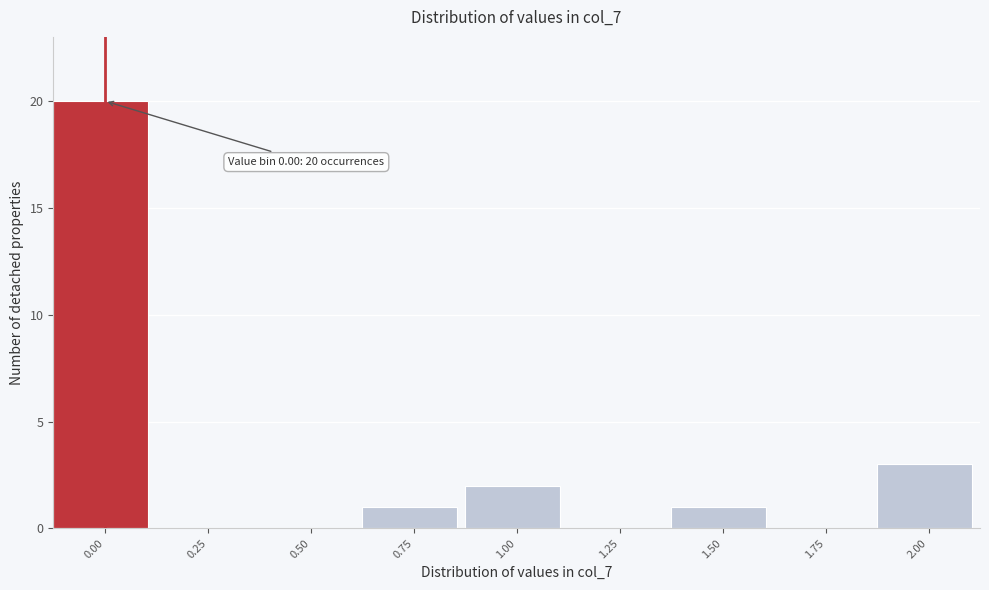

Reading left to right, list all the values displayed in this chart.

0.00=20	0.25=0	0.50=0	0.75=1	1.00=2	1.25=0	1.50=1	1.75=0	2.00=3